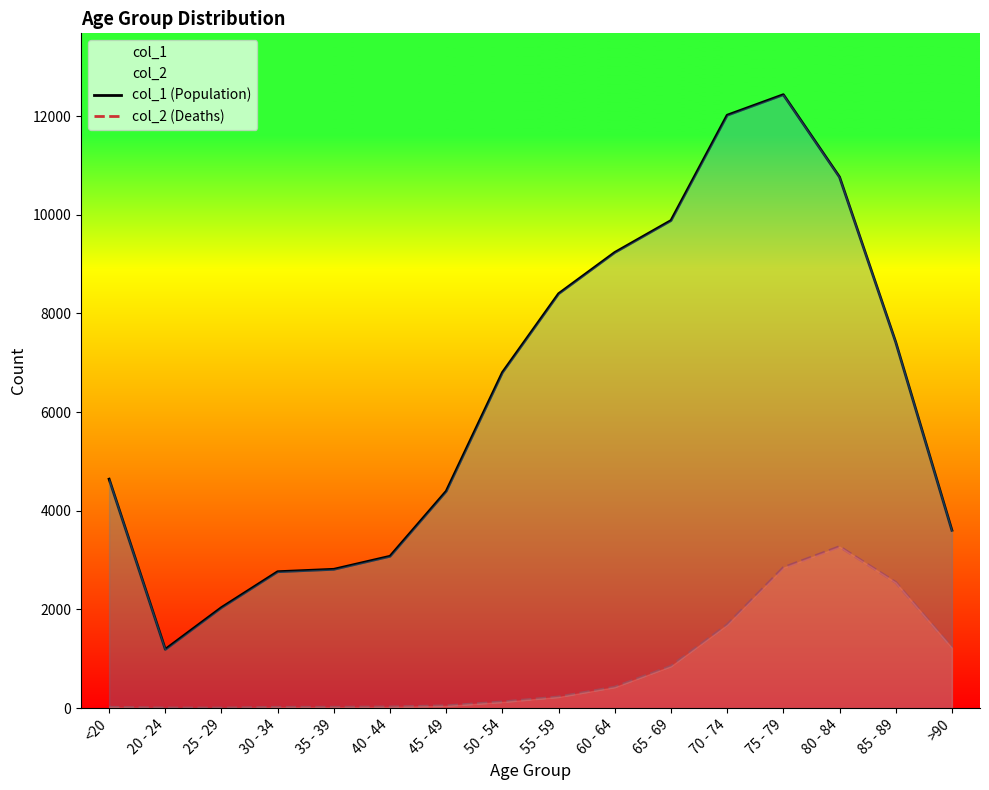

Reading right to left, list all the values displayed in this chart.

col_1 (Population): >90=3604	85 - 89=7417	80 - 84=10764	75 - 79=12434	70 - 74=12018	65 - 69=9883	60 - 64=9236	55 - 59=8400	50 - 54=6803	45 - 49=4396	40 - 44=3078	35 - 39=2814	30 - 34=2765	25 - 29=2038	20 - 24=1191	<20=4641
col_2 (Deaths): >90=1224	85 - 89=2548	80 - 84=3273	75 - 79=2848	70 - 74=1690	65 - 69=850	60 - 64=426	55 - 59=227	50 - 54=126	45 - 49=47	40 - 44=24	35 - 39=18	30 - 34=17	25 - 29=3	20 - 24=4	<20=18